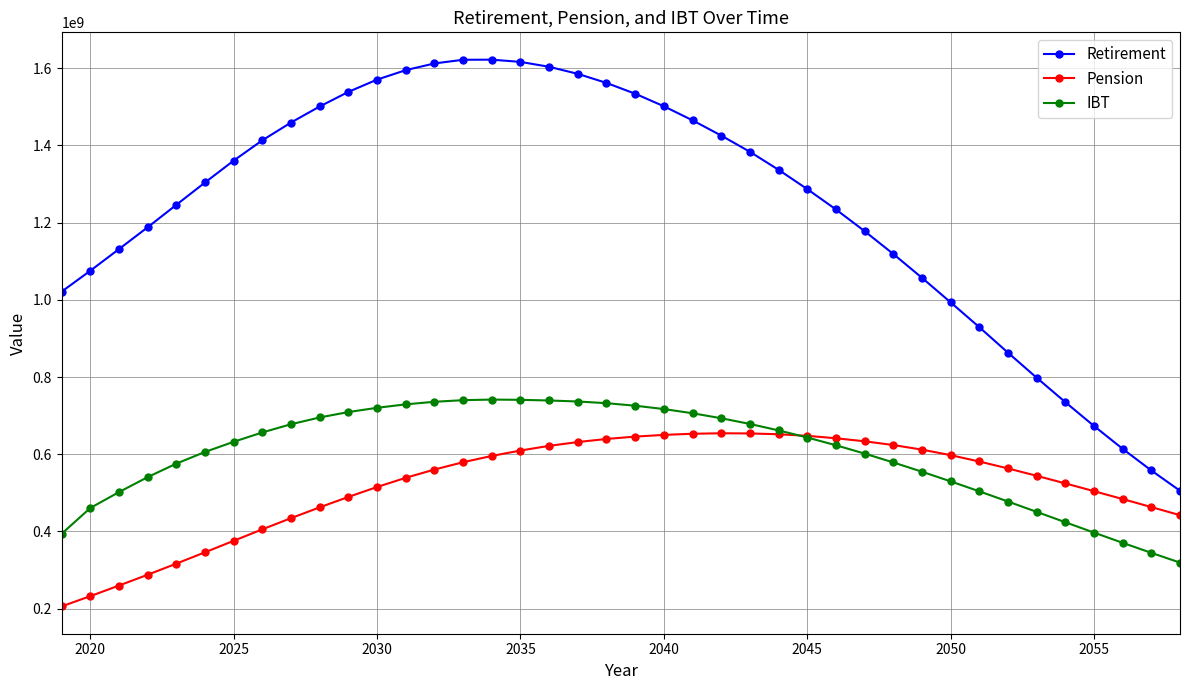

What is the lowest value of the Retirement series?

505324115